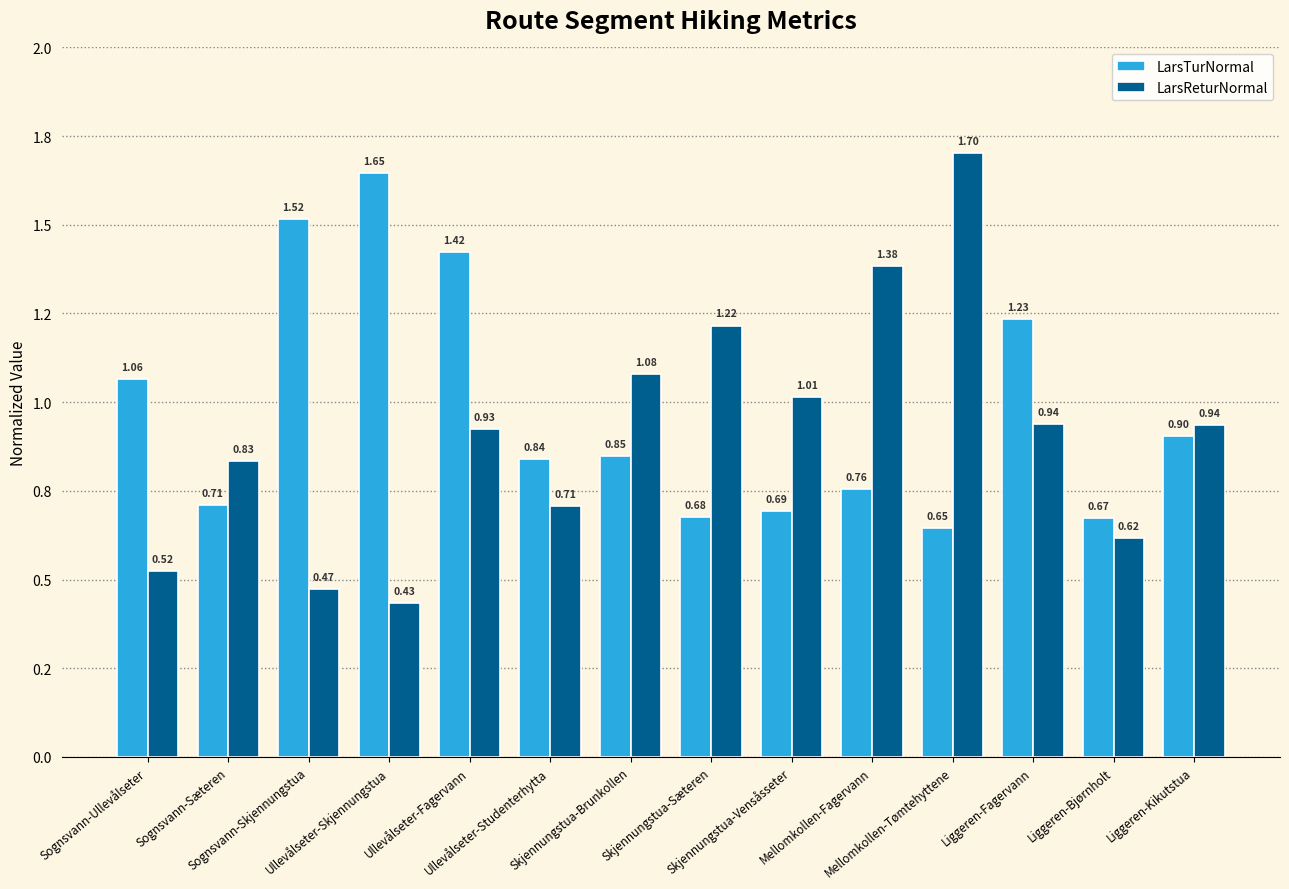

What is the label of the 6th bar from the left?

Ullevålseter-Studenterhytta